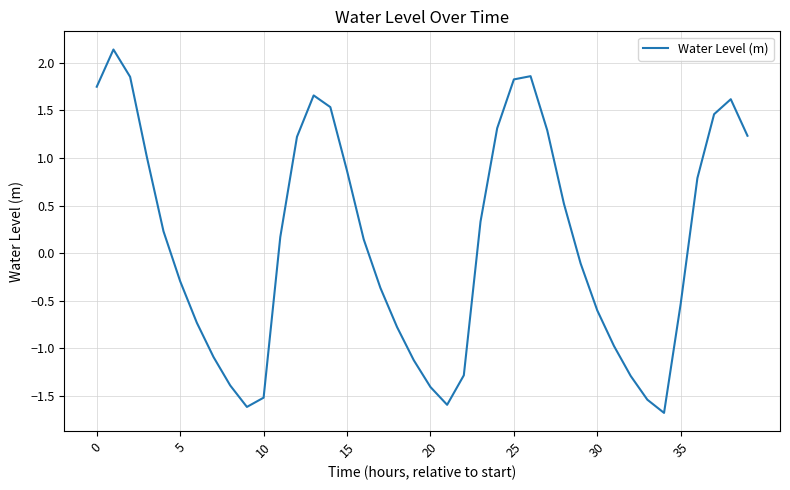

How many lines are shown in the chart?

1